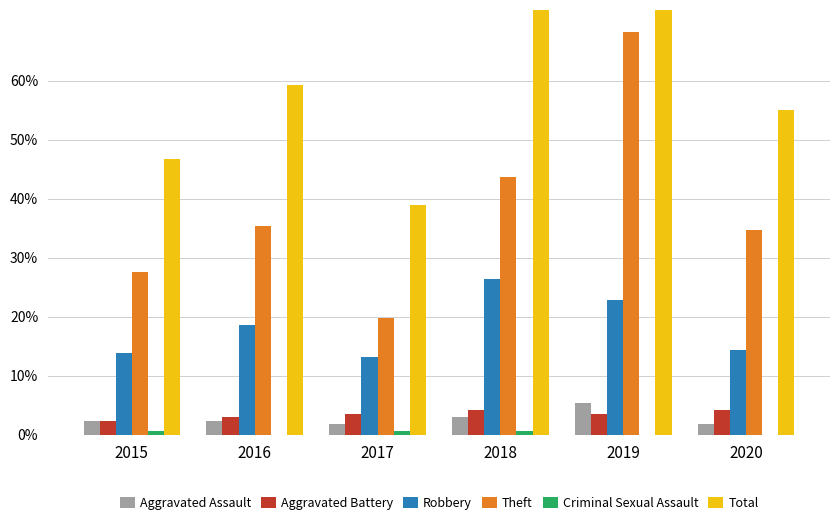

What are all the series names shown in the legend?

Aggravated Assault, Aggravated Battery, Robbery, Theft, Criminal Sexual Assault, Total